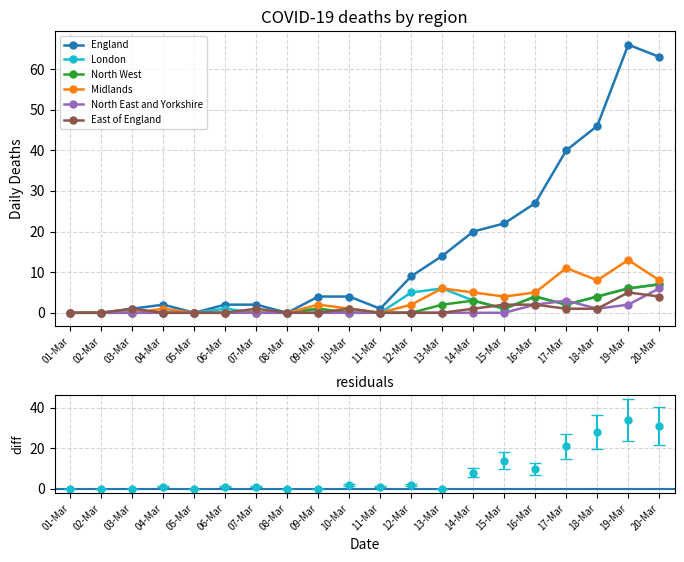

True or false: North West has more than 0 points higher than both neighbors.

True